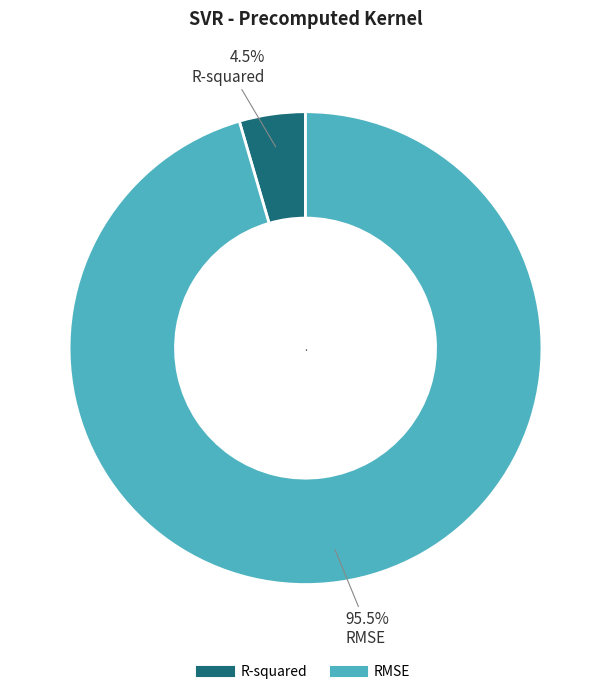

Which slice is the smallest?

R-squared